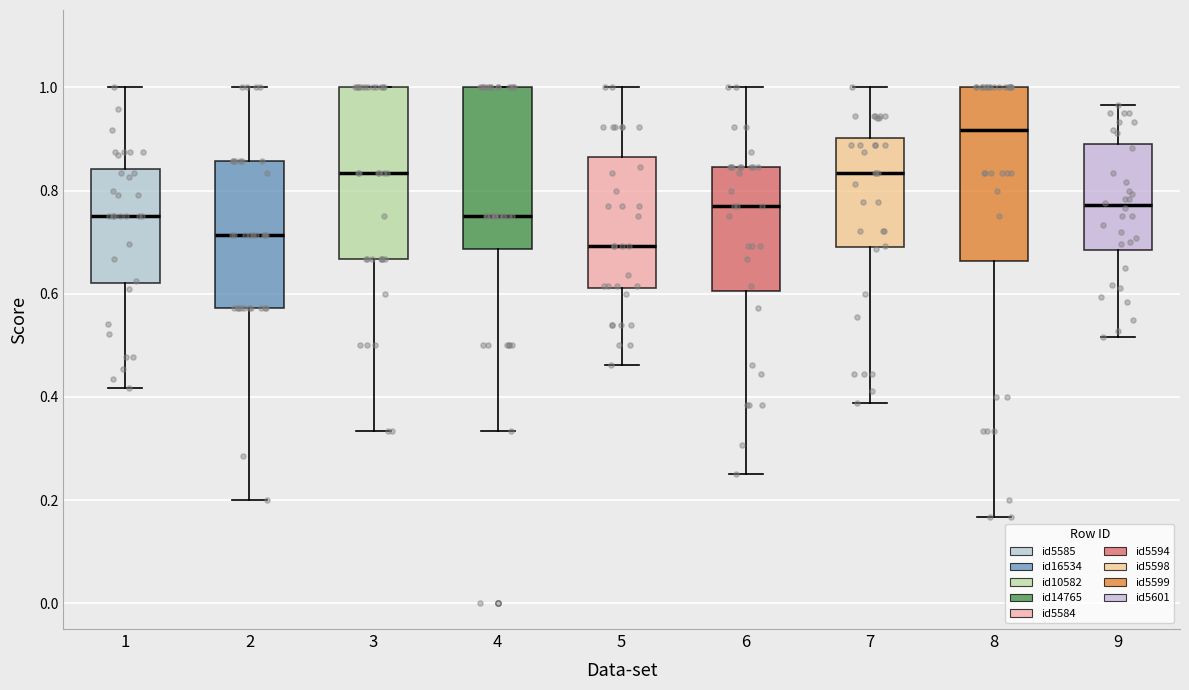

Which box has the lowest median line?

5